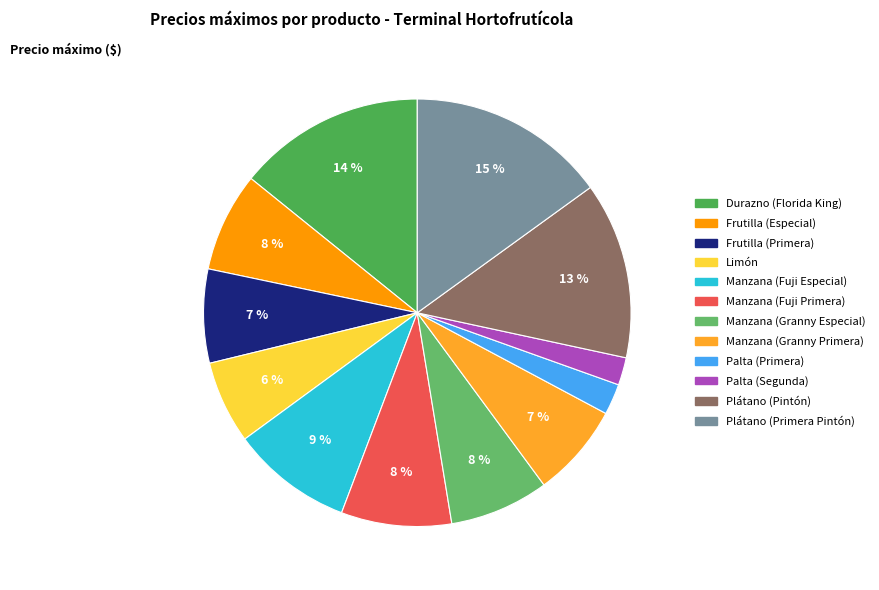

Is it true that Manzana (Fuji Especial) is 15% of the pie?

False